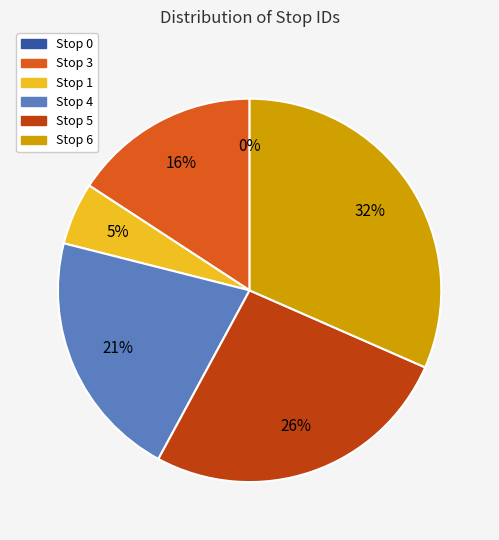

Is it true that Stop 3 is 28% of the pie?

False